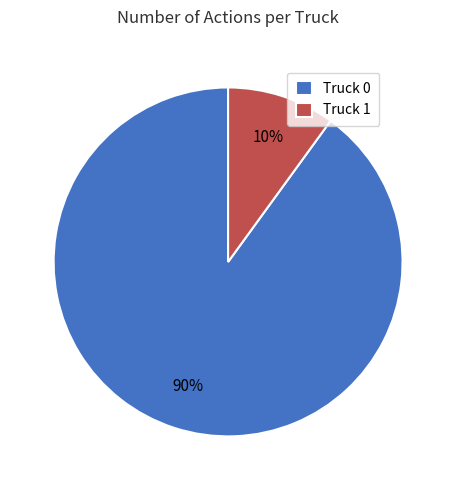

To the nearest percent, what percentage of the pie is Truck 1?

10%